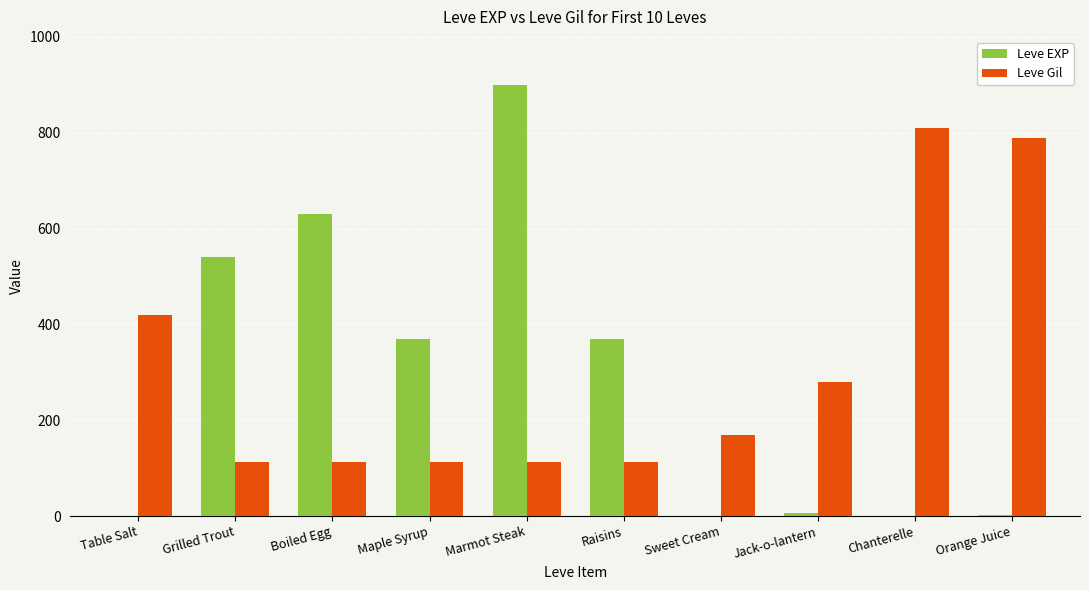

At which category is the sum across all series the highest?

Marmot Steak